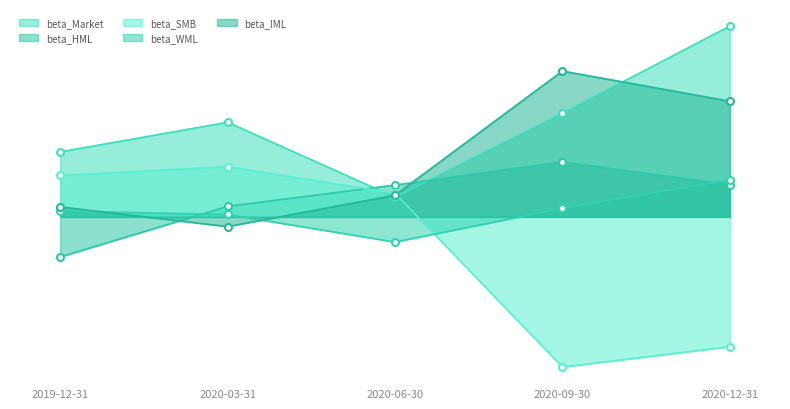

Is it true that beta_WML equals 0.1 at 2020-09-30?

False